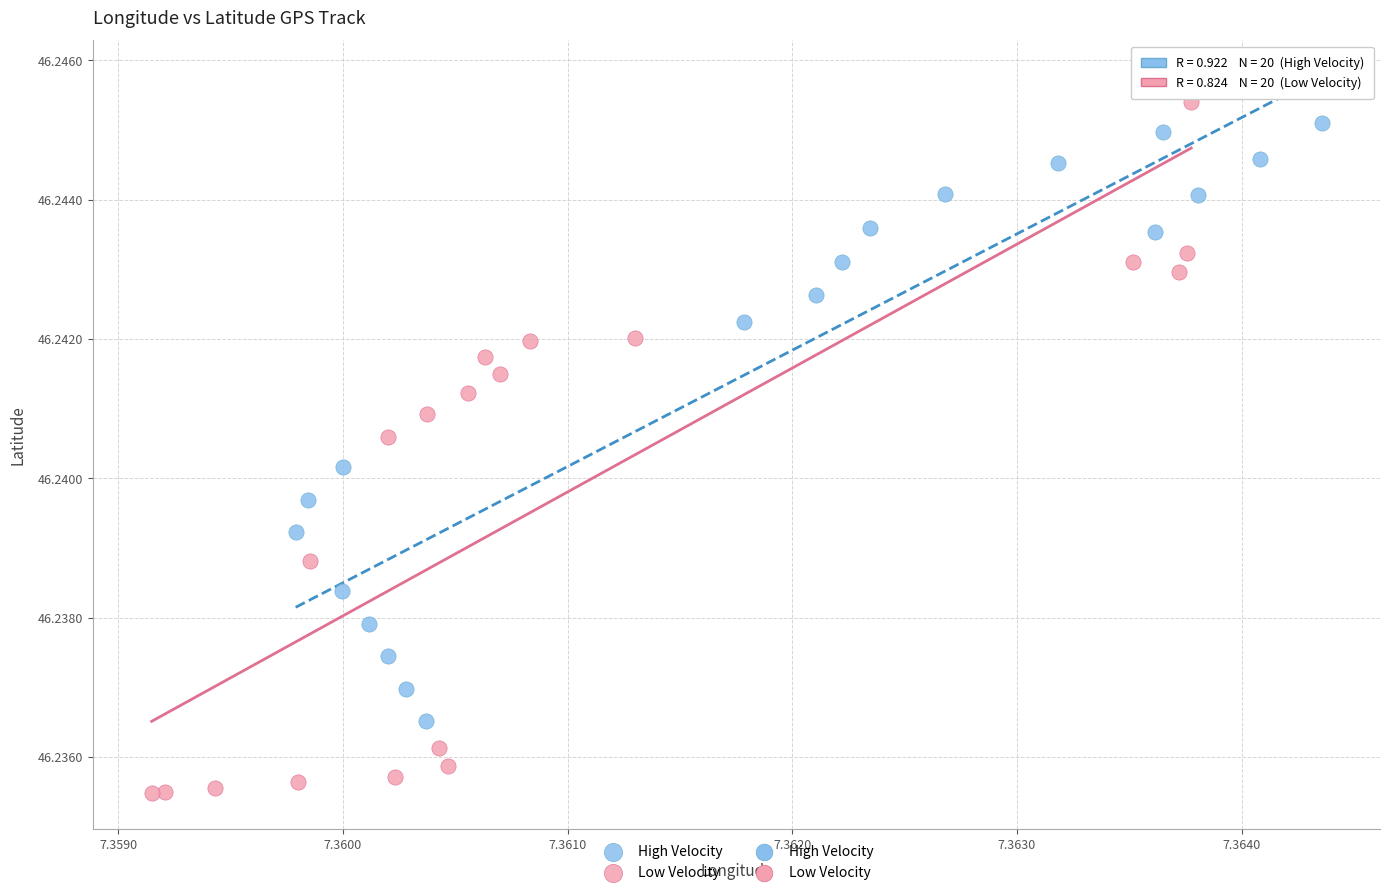

Which series contains the lowest Y value?

Low Velocity